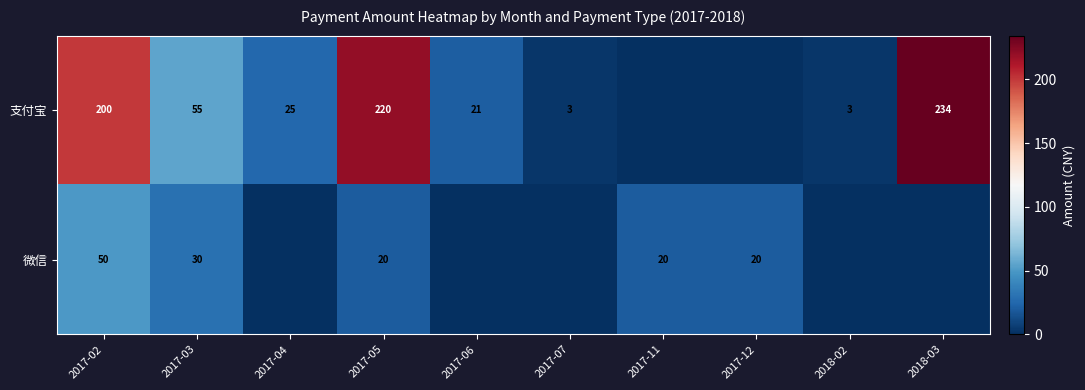

What is the difference between the highest and lowest values at 2017-11?

20.0